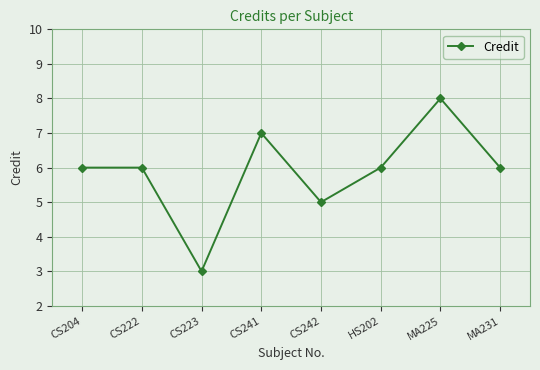

The chart shows a value of 11 at MA225. True or false?

False